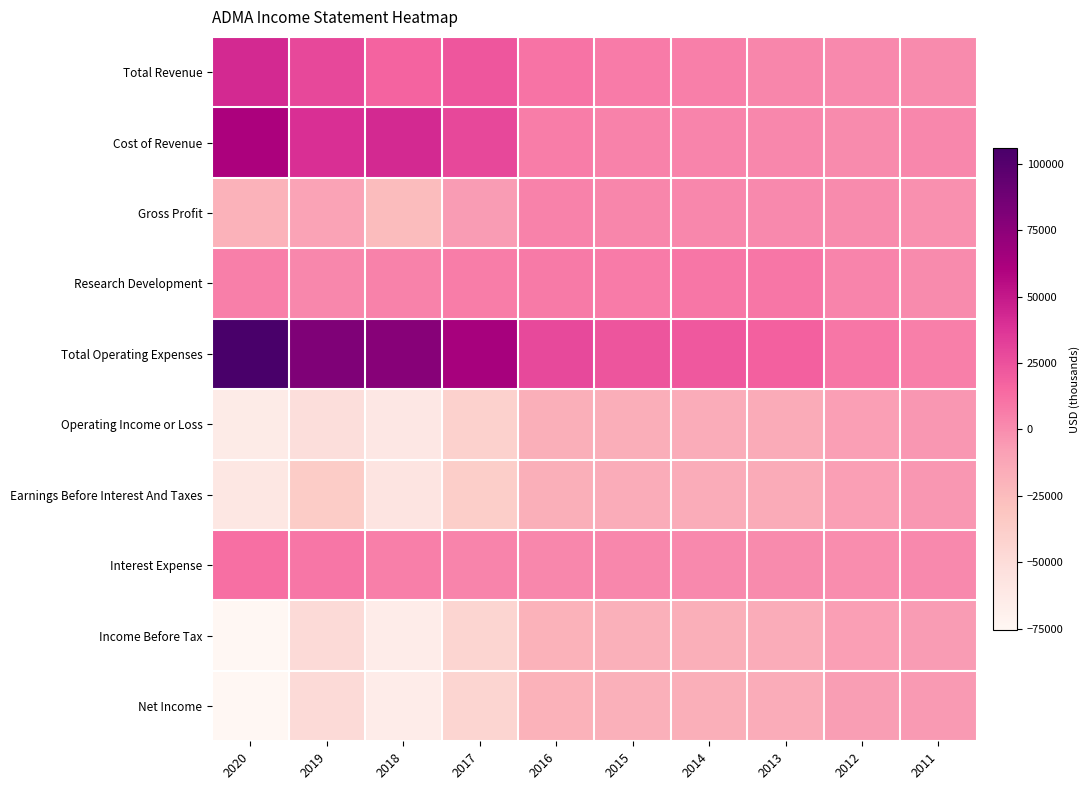

List the series in order of their peak value, highest first.

Total Operating Expenses, Cost of Revenue, Total Revenue, Interest Expense, Research Development, Gross Profit, Earnings Before Interest And Taxes, Operating Income or Loss, Net Income, Income Before Tax